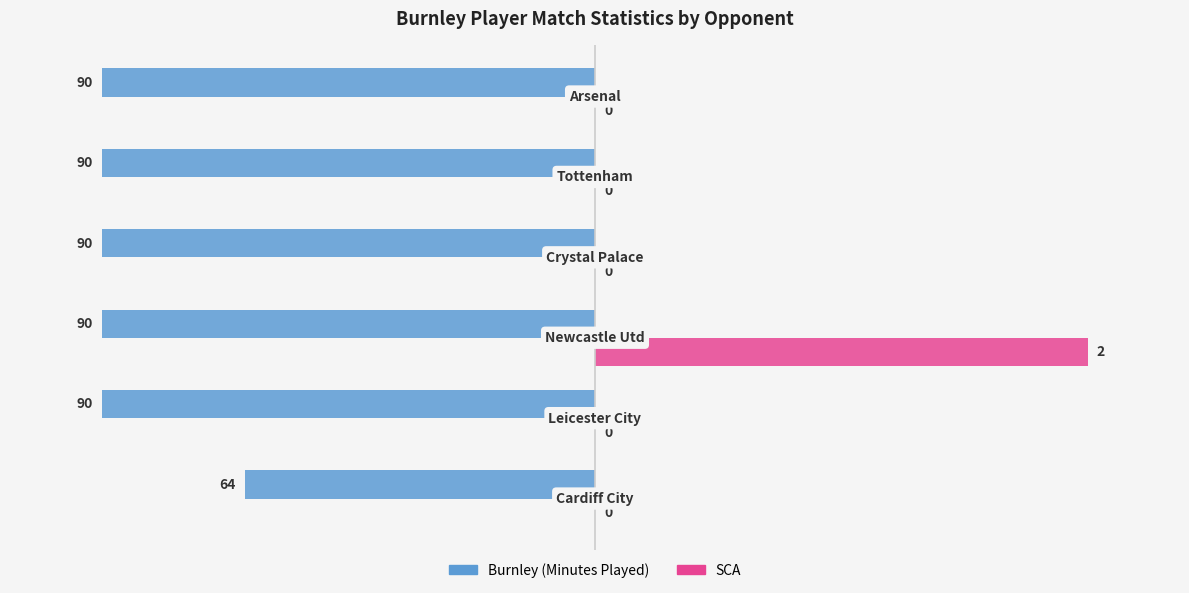

What are all the series names shown in the legend?

Burnley (Minutes Played), SCA